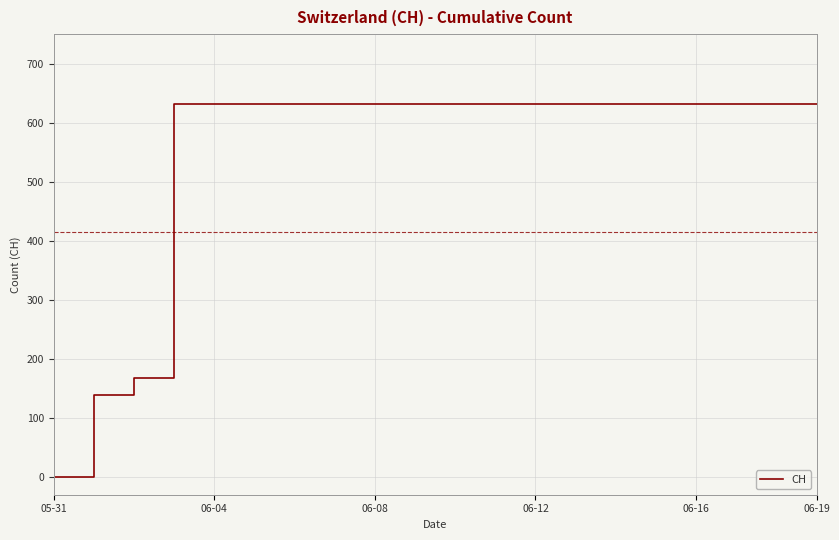

What is the difference between the maximum and minimum values?

631